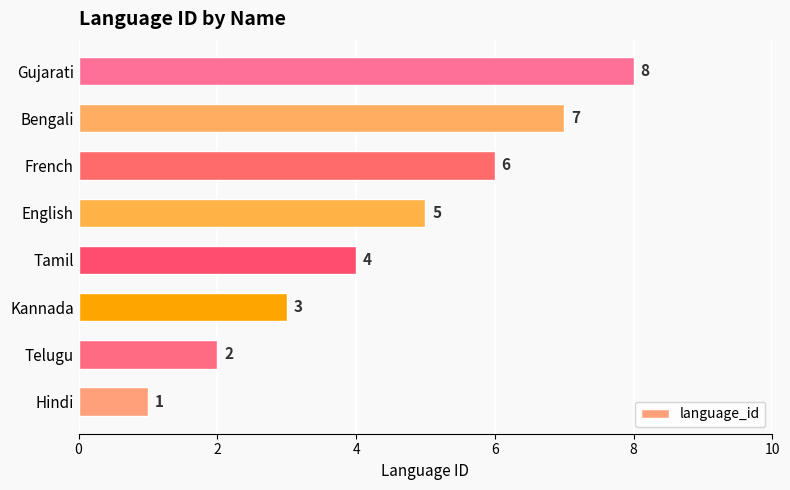

Rank the categories by value from highest to lowest.

Gujarati, Bengali, French, English, Tamil, Kannada, Telugu, Hindi